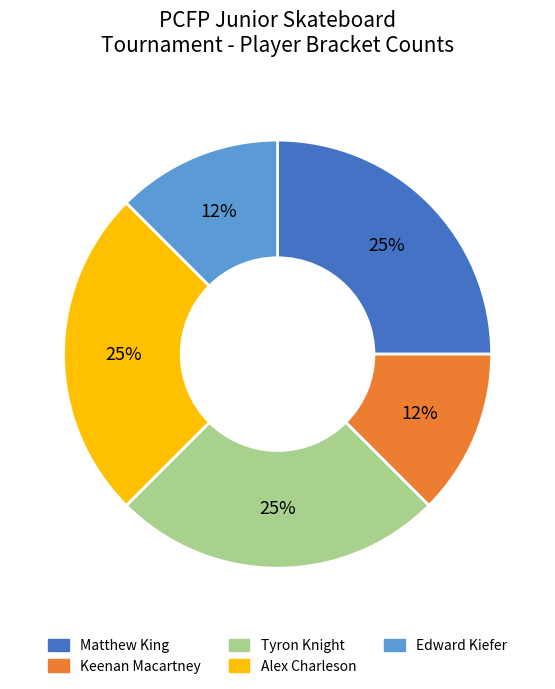

To the nearest percent, what is the average slice percentage?

20%